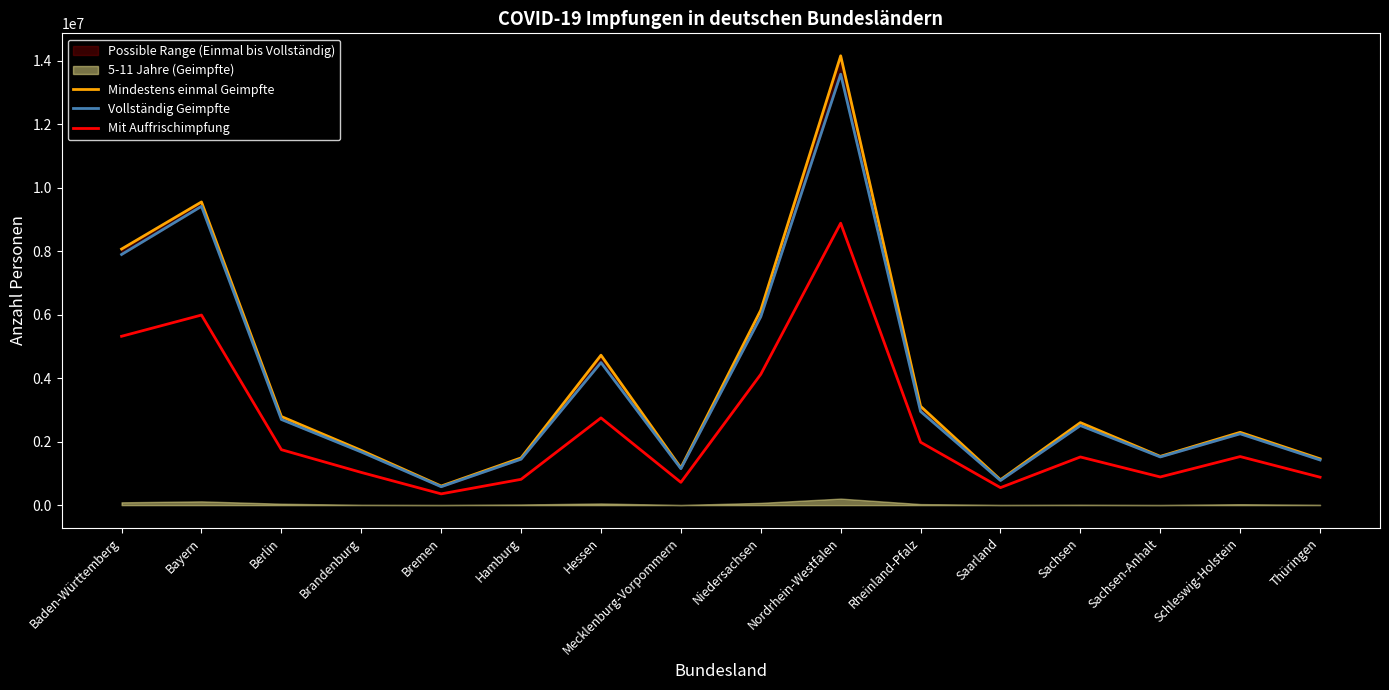

At how many categories does at least one series exceed 391298?

16